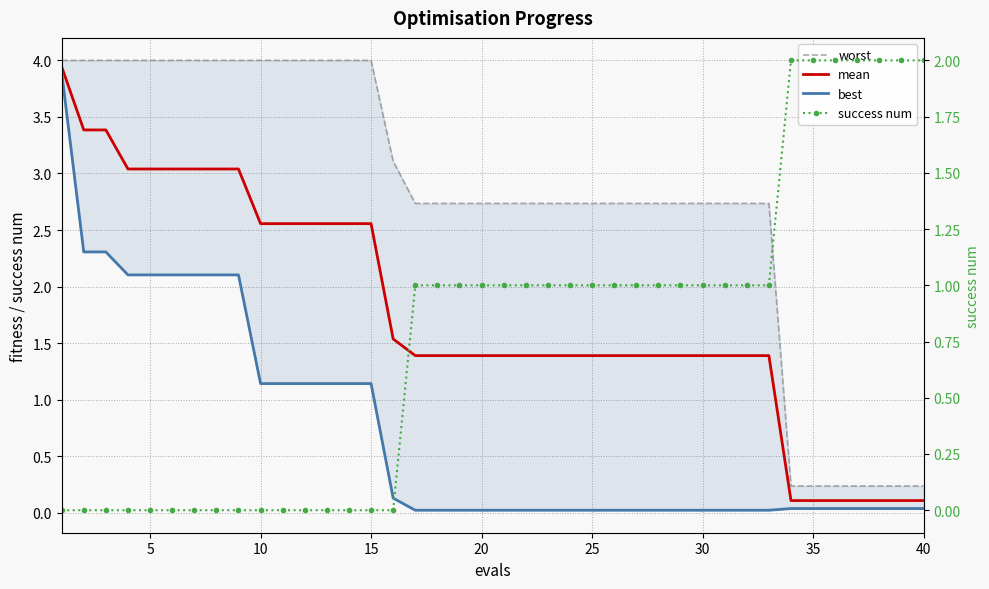

What is the average value of the success num series?

0.8